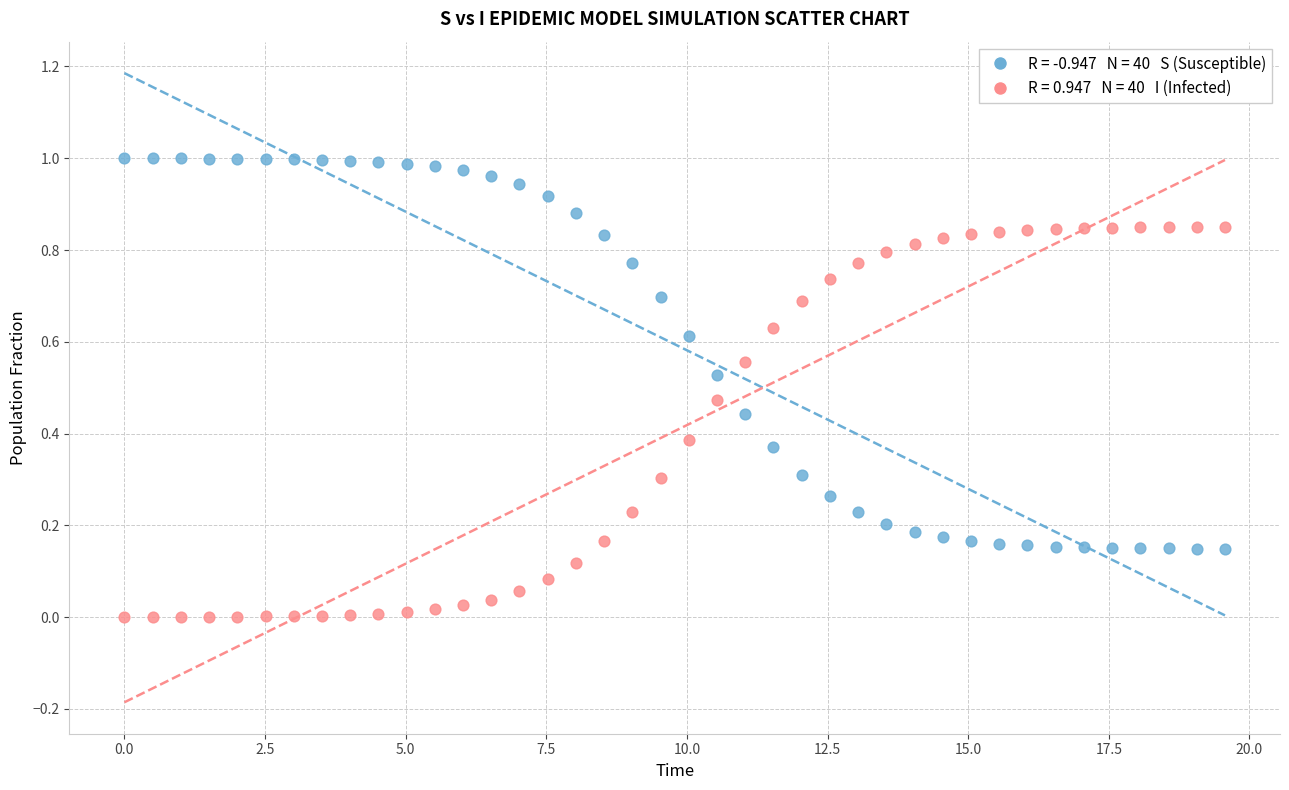

Across all data points, what is the range of X values (max minus min)?

19.6